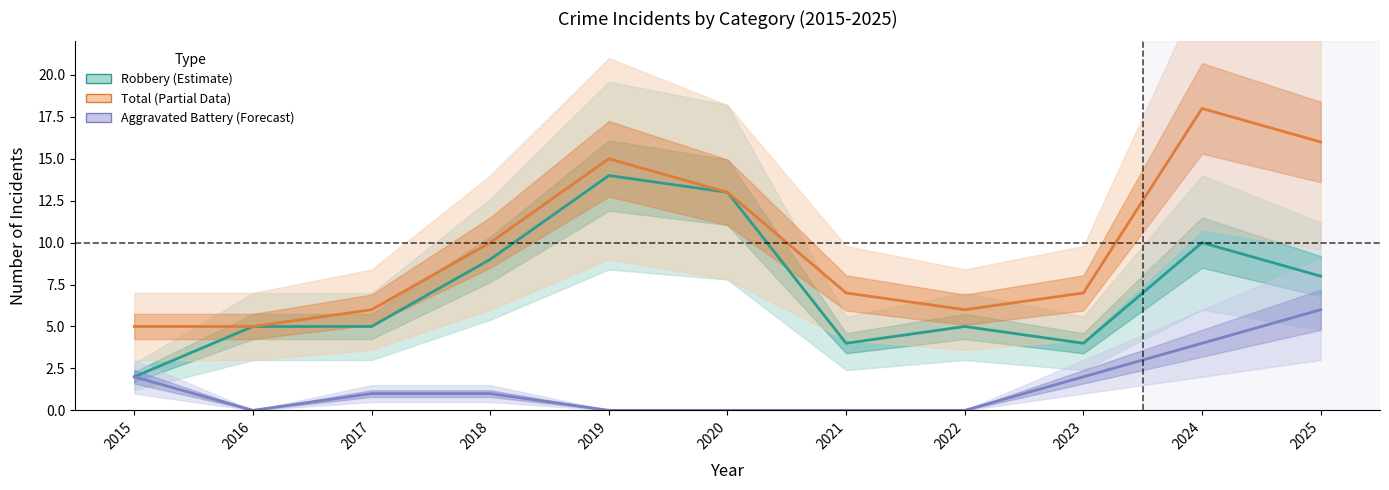

The Aggravated Battery series shows 0 at 2017. True or false?

False